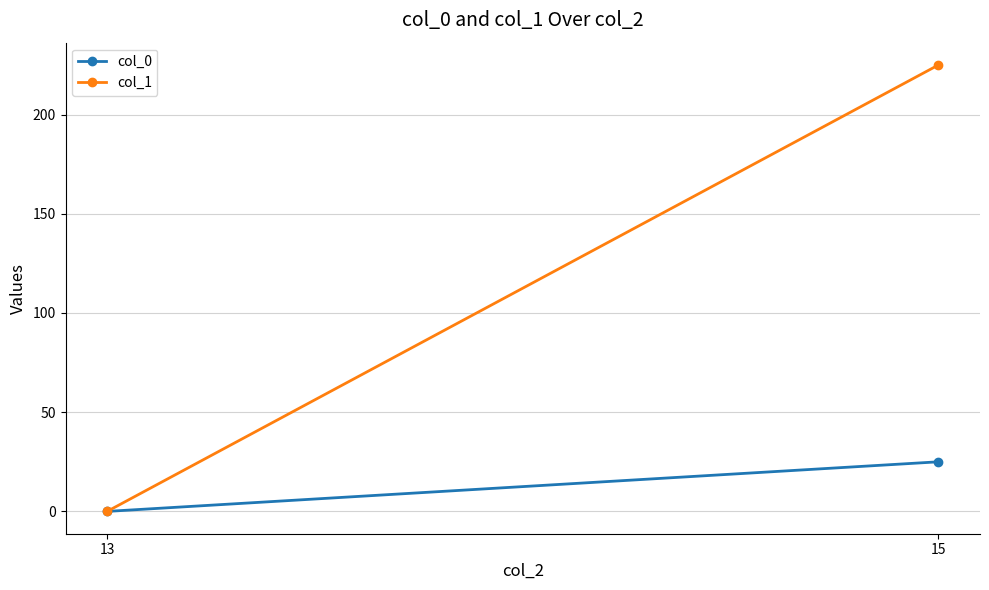

The col_0 series shows 12.7 at 15. True or false?

False